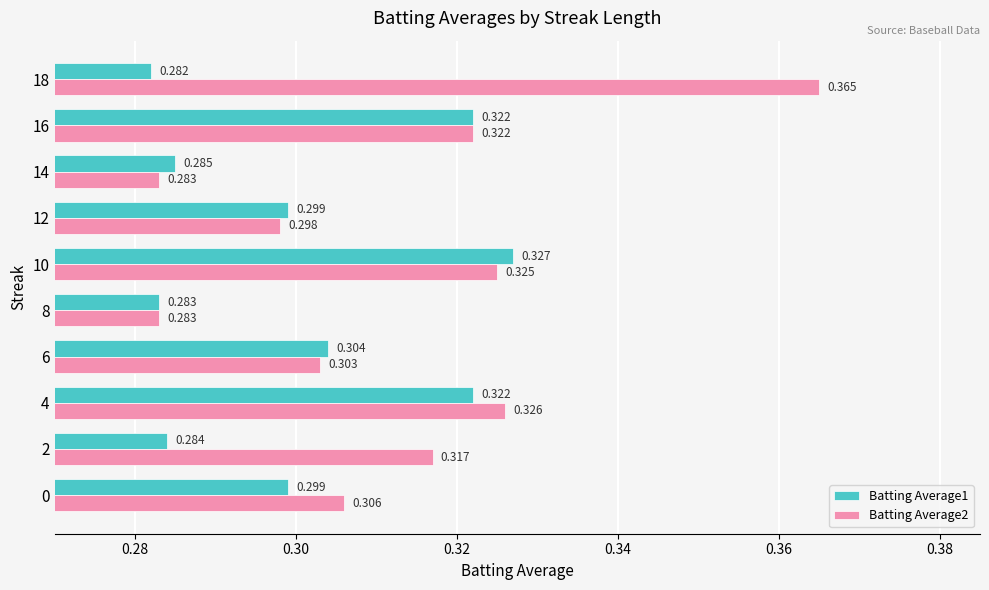

Which series has the largest total across all categories?

Batting Average2